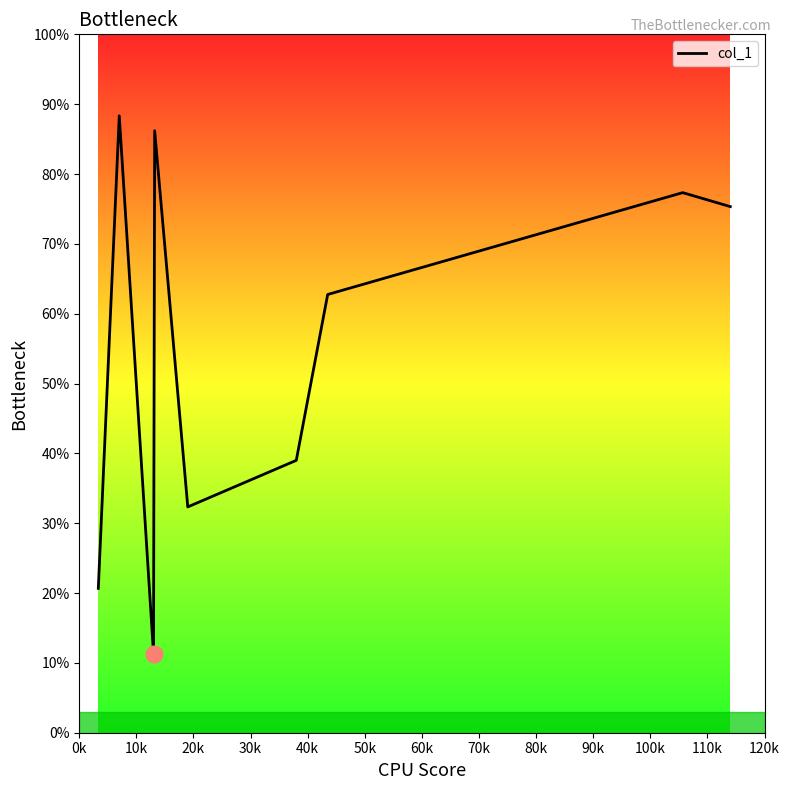

Count the number of categories in the chart.

9